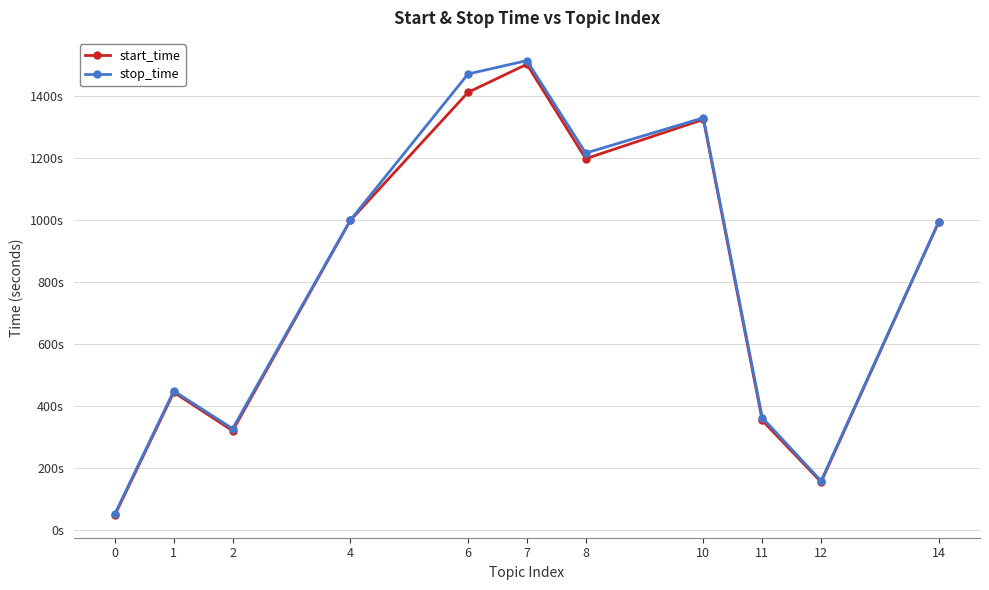

Which has a higher value, 2 or 6?

6